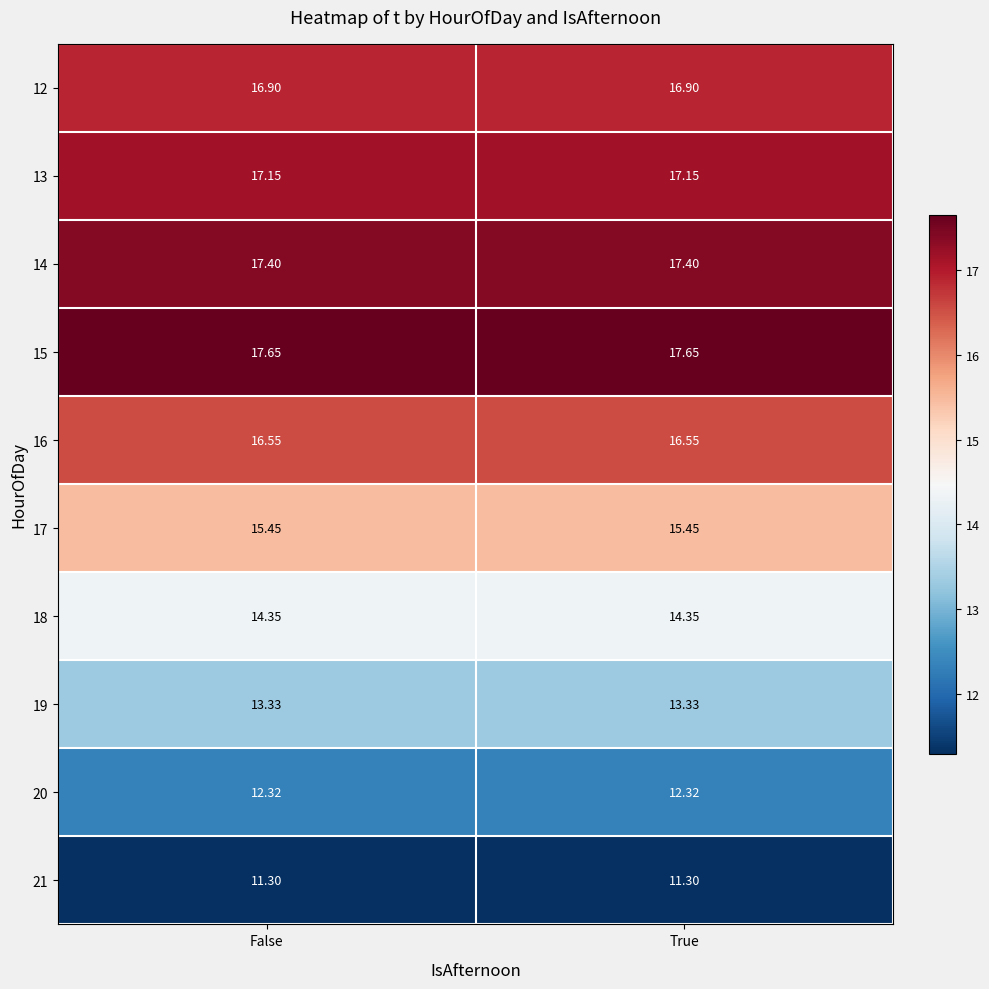

Is the value of 15 at True greater than the value of 17 at False?

Yes